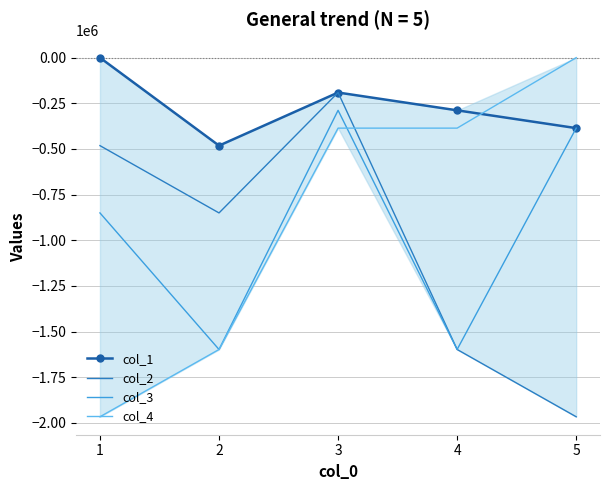

True or false: col_4 and col_1 cross at least once.

True